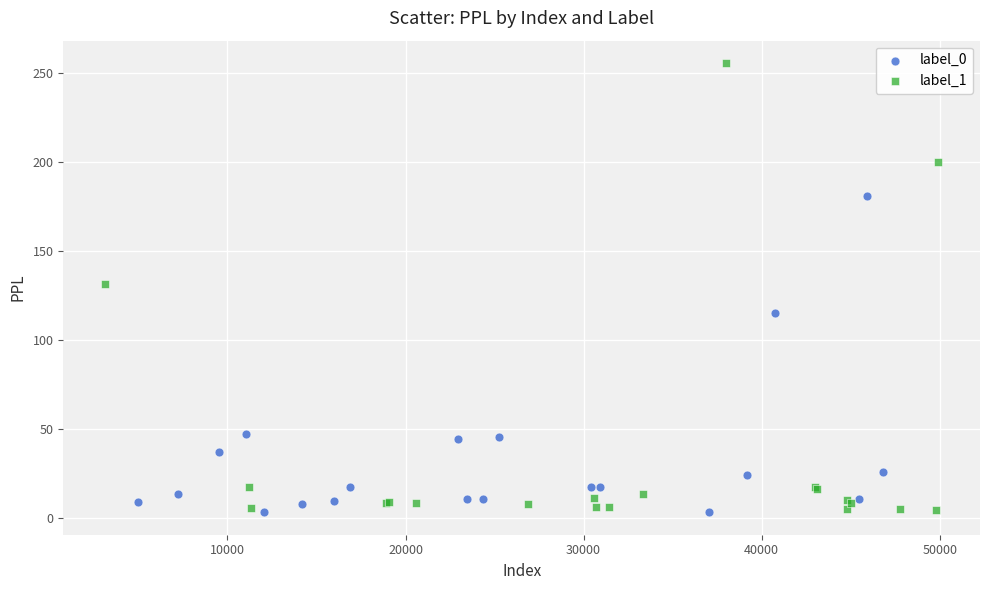

What are all the series names shown in the legend?

label_0, label_1